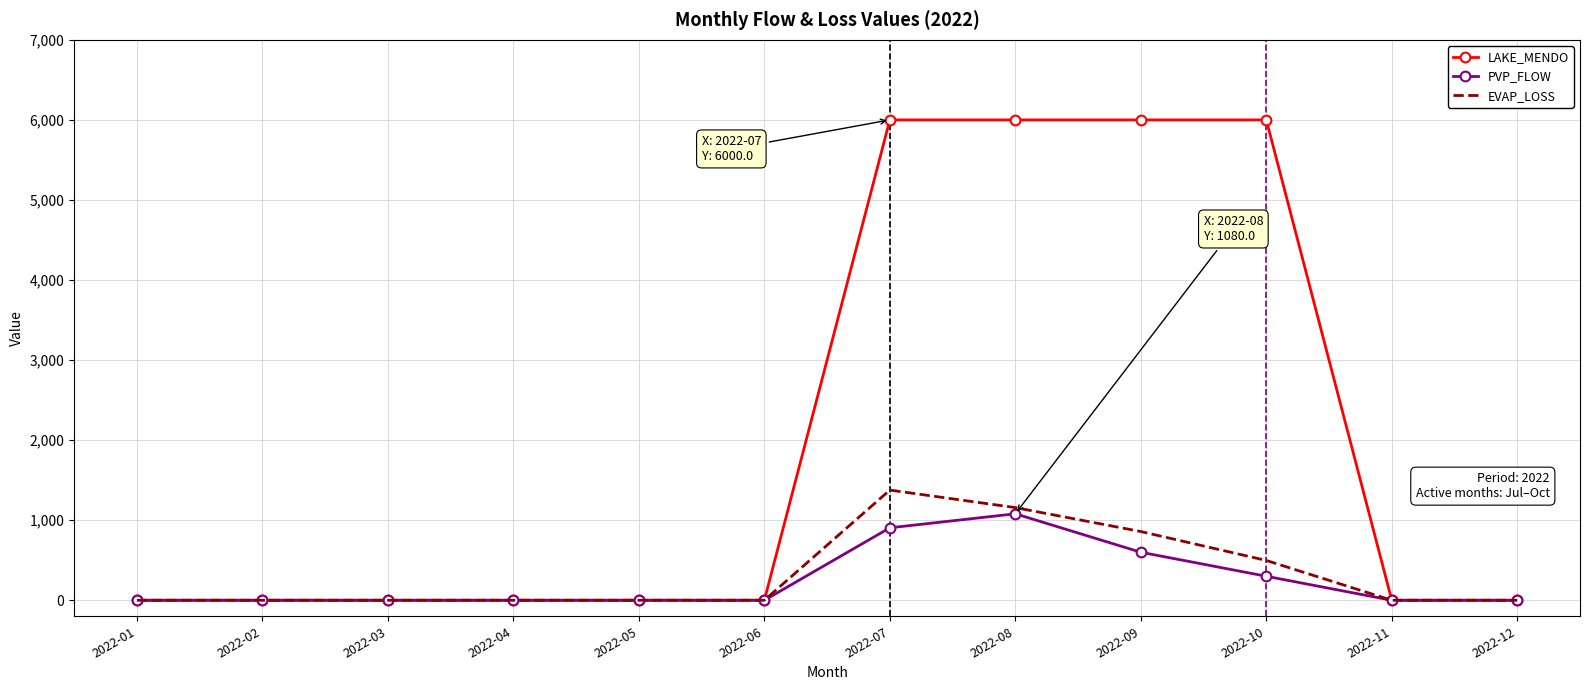

What is the maximum value shown in the chart?

6000.0